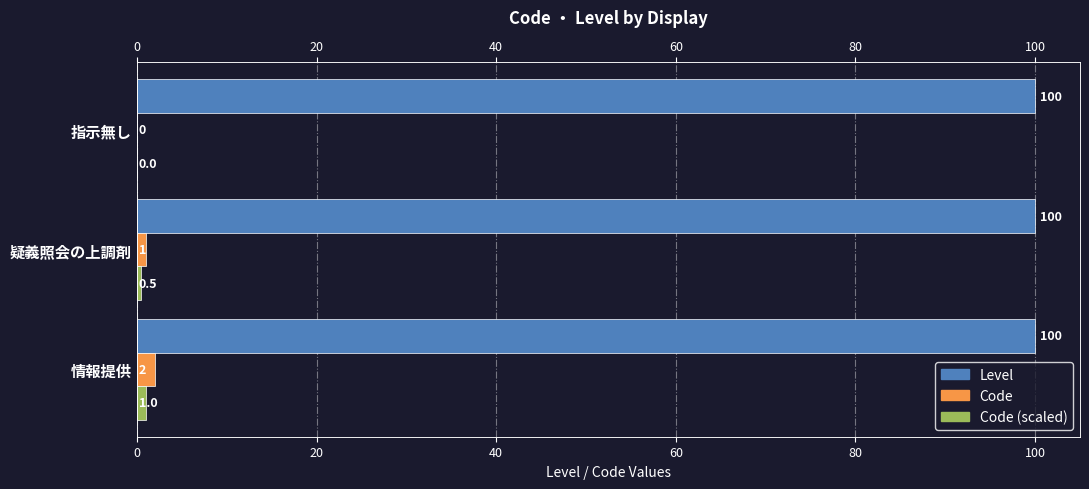

At how many categories does at least one series exceed 0?

3